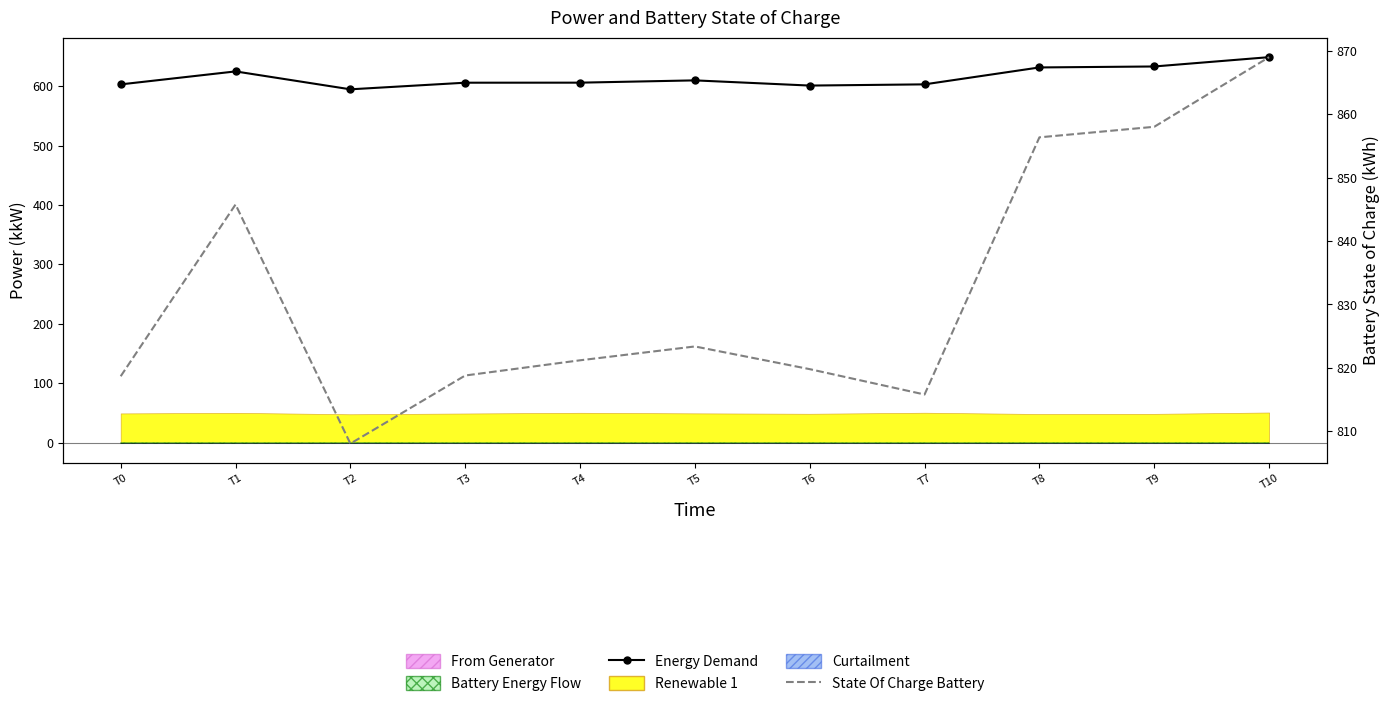

What is the highest value of the Energy Demand series?

648.7